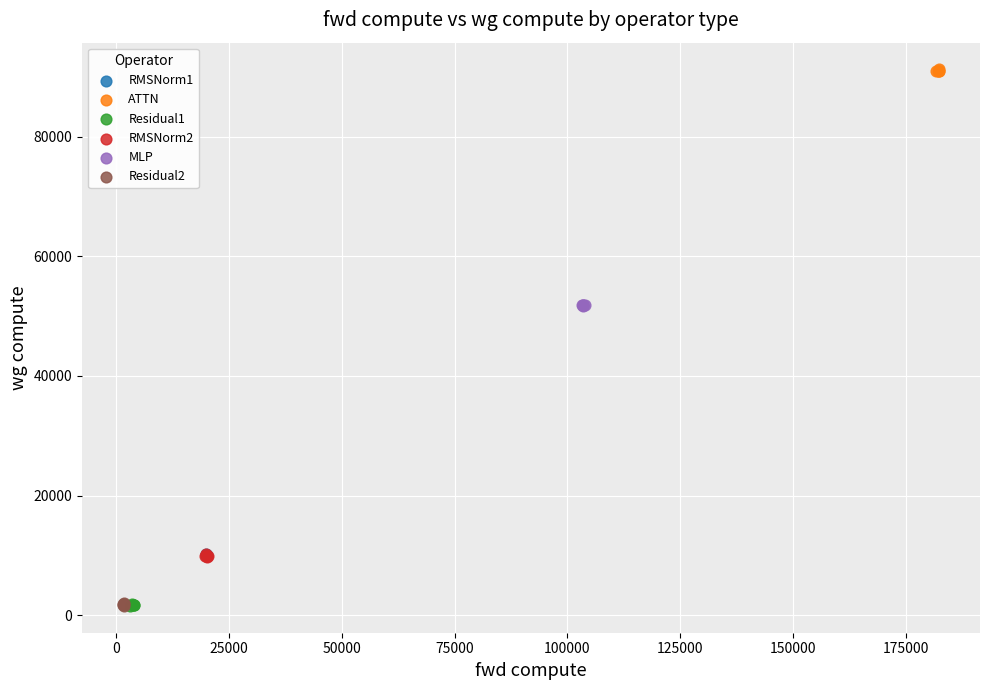

Which series contains the highest Y value?

ATTN